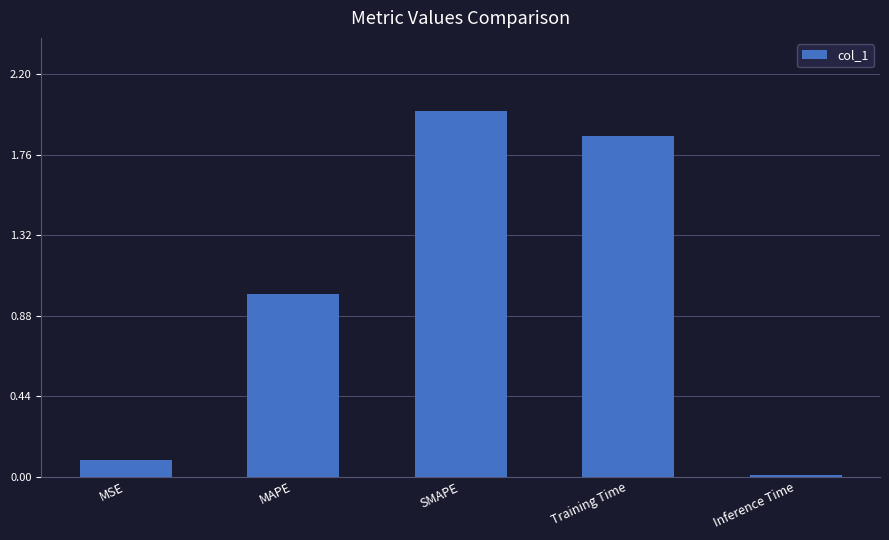

Rank the categories by value from highest to lowest.

SMAPE, Training Time, MAPE, MSE, Inference Time